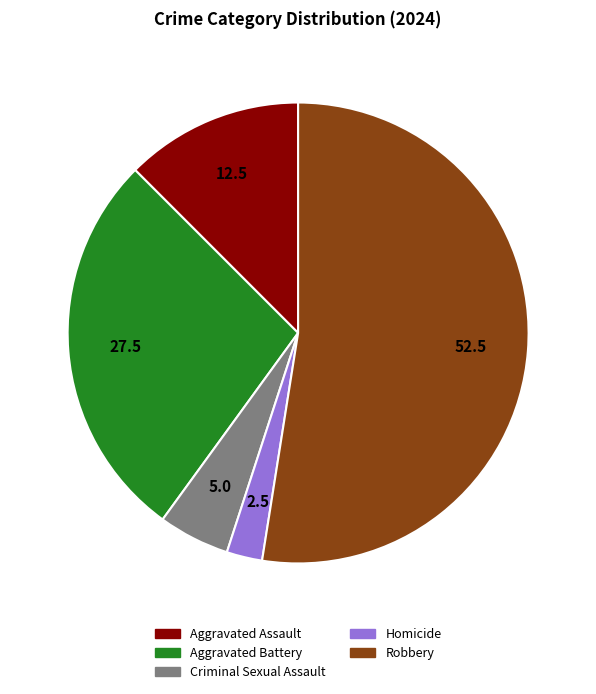

Is there any slice that represents more than half of the pie?

Yes